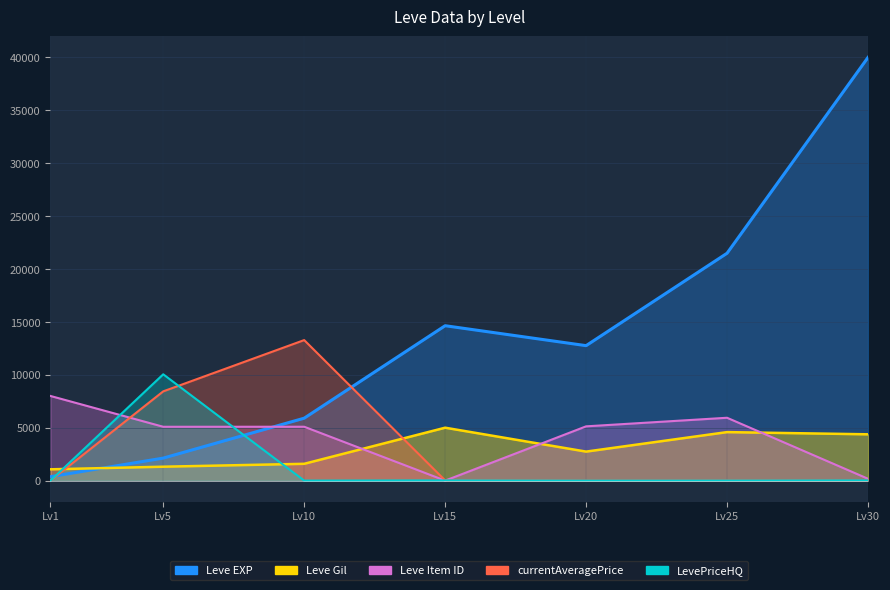

Reading left to right, extract all data points from this chart.

Leve EXP: 372.1	2126.1	5899.9	14640.5	12756.5	21491.2	40000.0
Leve Gil: 1068.1	1313.8	1587.9	5000.0	2741.0	4584.1	4376.2
Leve Item ID: 8000.0	5088.8	5092.1	0.0	5129.2	5940.3	175.0
currentAveragePrice: 0.3	8436.9	13282.5	19.0	0.0	3.2	0.0
LevePriceHQ: 0.5	10048.5	0.0	19.0	0.0	4.3	22.0